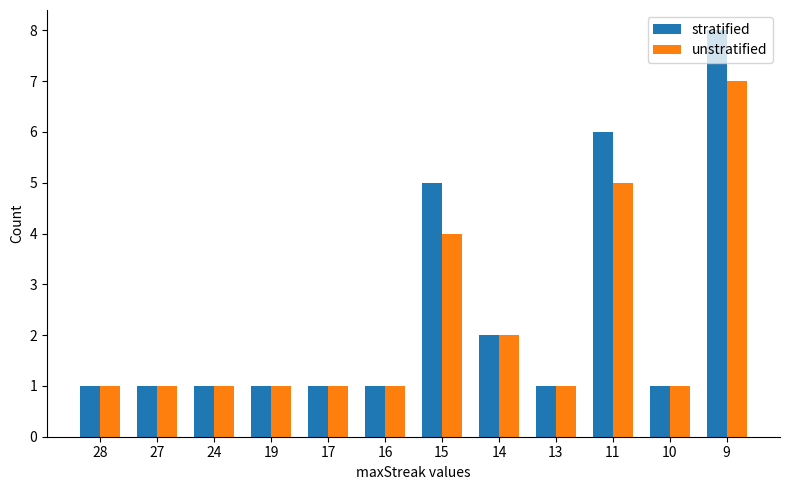

Which series has the largest range (max minus min)?

stratified